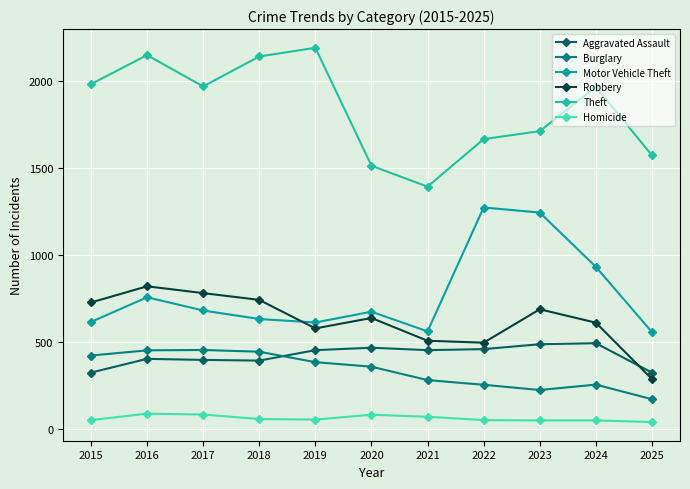

Between 2015 and 2020, which series saw the biggest shift?

Theft